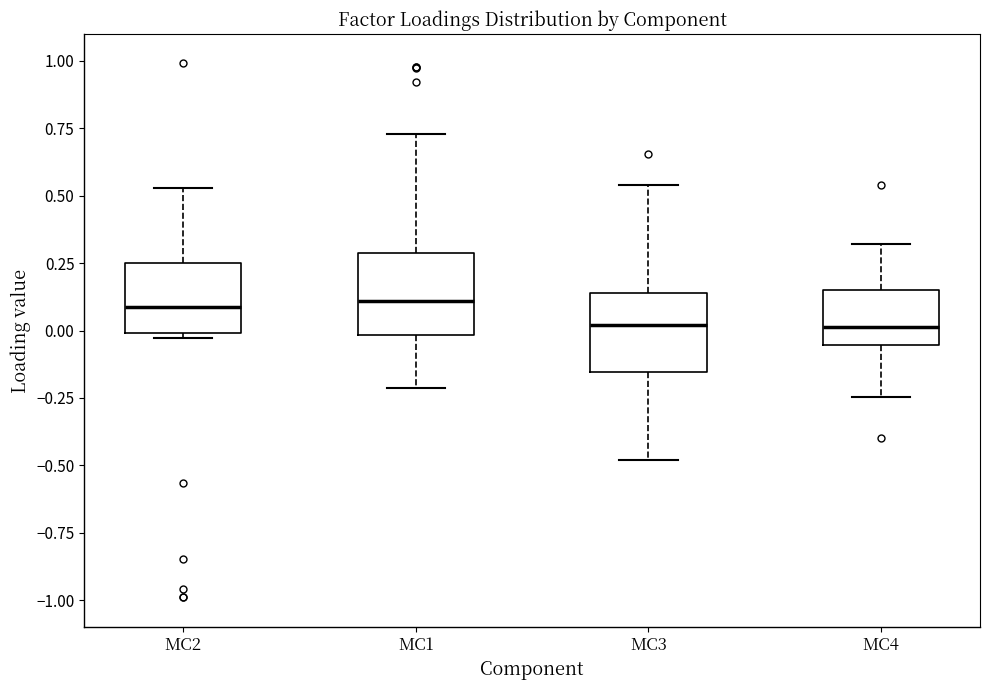

Reading left to right, transcribe this box plot: for each box, give where its median line is, the range the box spans, and where its two whiskers end, as read against the y-axis. The values are not printed on the chart, so give them approximately, as read against the axis.

MC2: median 0.10, box 0.00 to 0.25, whiskers -0.05 to 0.55
MC1: median 0.10, box 0.00 to 0.30, whiskers -0.20 to 0.75
MC3: median 0.00, box -0.15 to 0.15, whiskers -0.50 to 0.55
MC4: median 0.00, box -0.05 to 0.15, whiskers -0.25 to 0.30